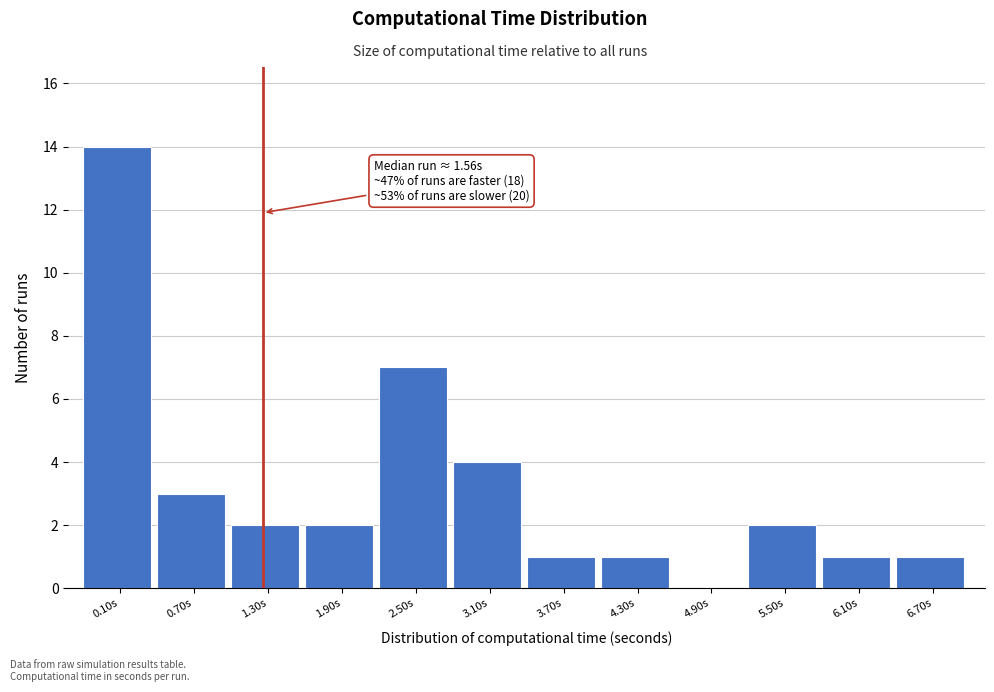

Reading right to left, extract all data points from this chart.

6.70s=1	6.10s=1	5.50s=2	4.90s=0	4.30s=1	3.70s=1	3.10s=4	2.50s=7	1.90s=2	1.30s=2	0.70s=3	0.10s=14